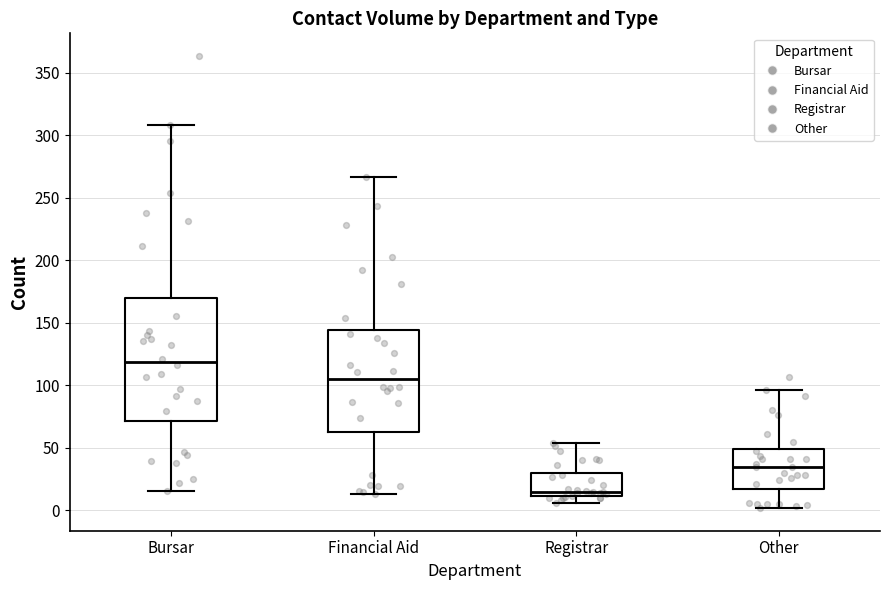

Which box is the tallest, from its lower edge to its upper edge?

Bursar